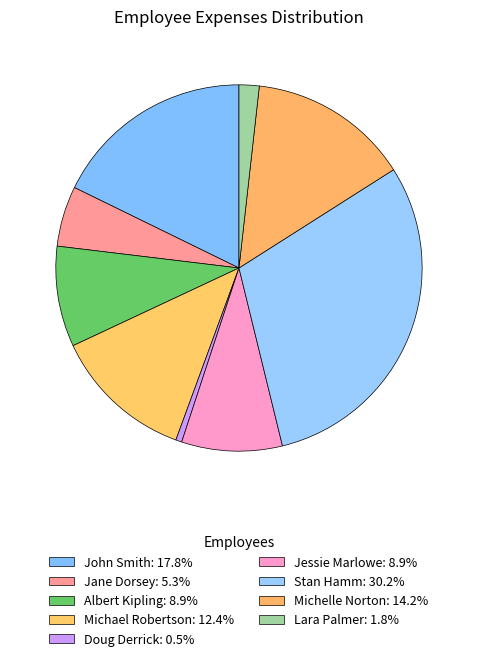

How many segments does this pie chart have?

9